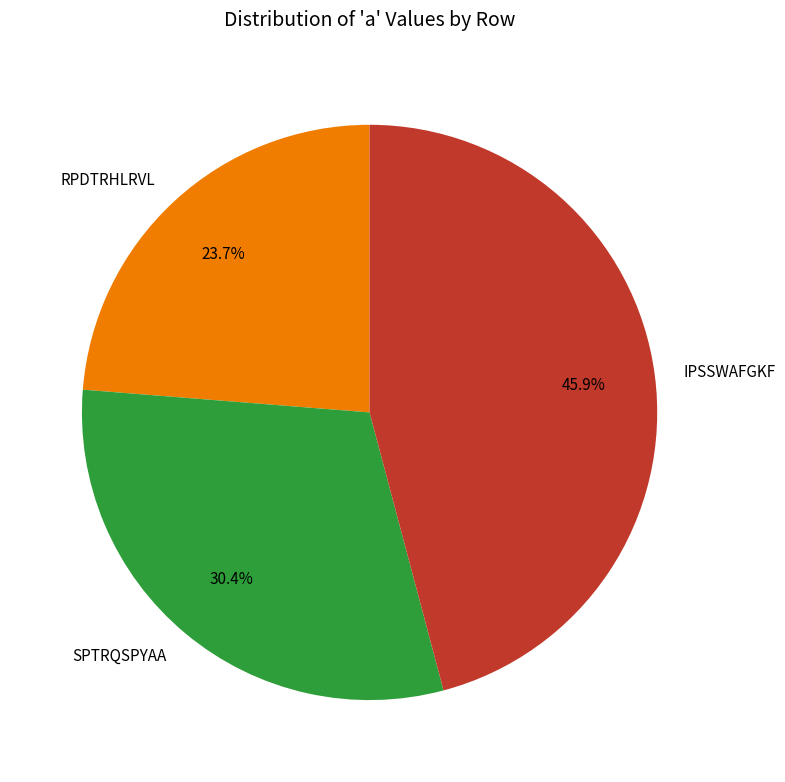

Do RPDTRHLRVL and IPSSWAFGKF together represent more than half of the pie?

Yes